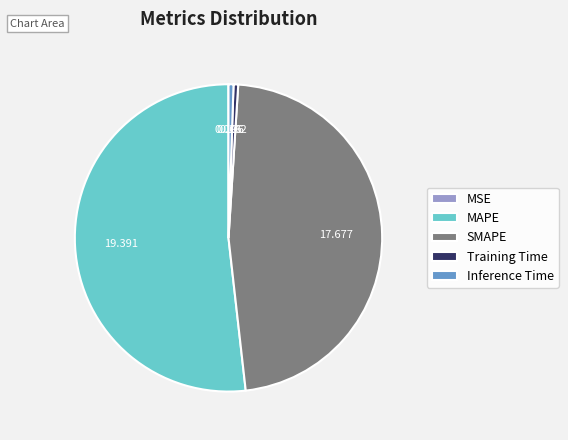

Do SMAPE and Inference Time together represent more than half of the pie?

No